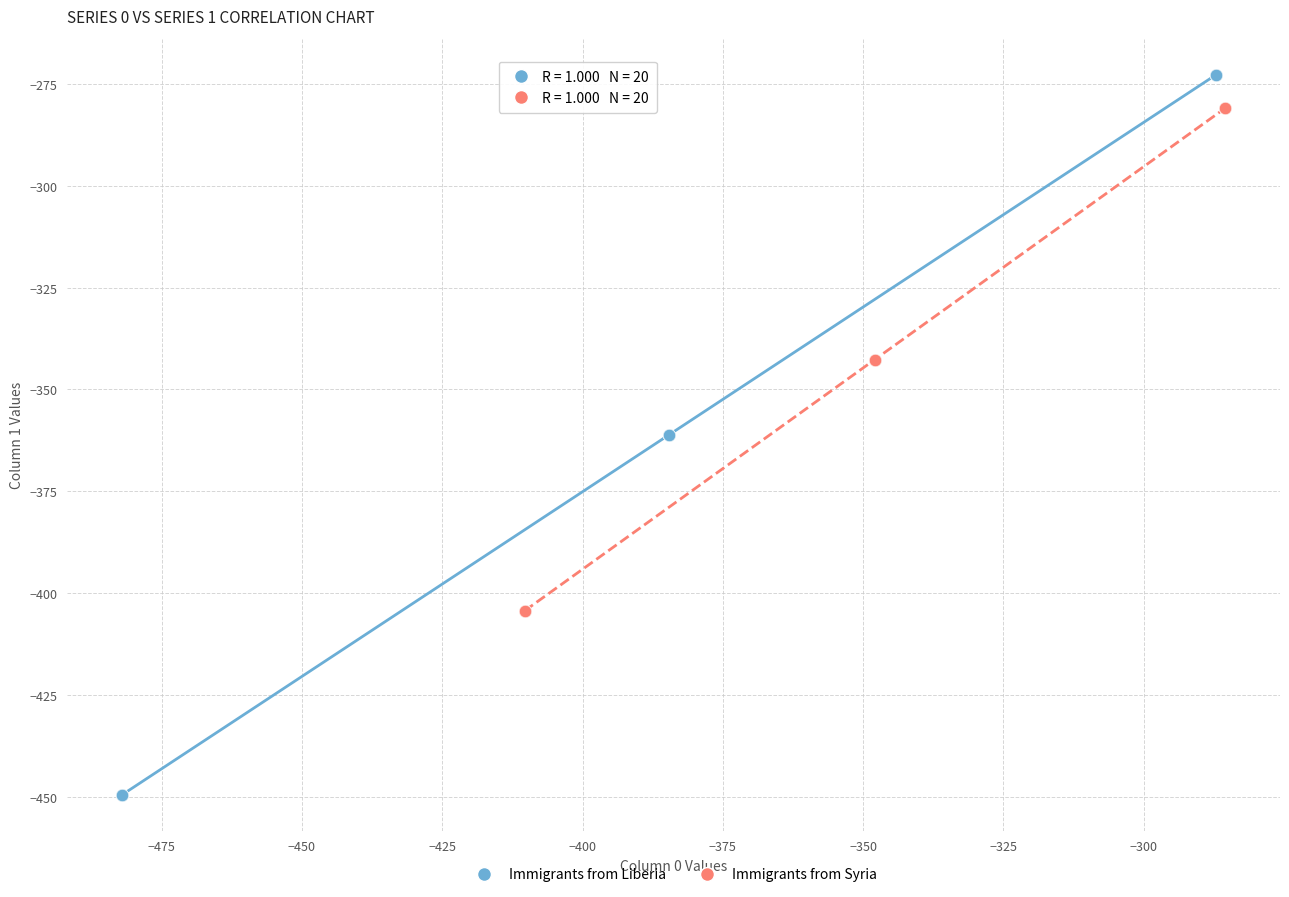

Which series has the largest Y range (max minus min)?

Immigrants from Liberia